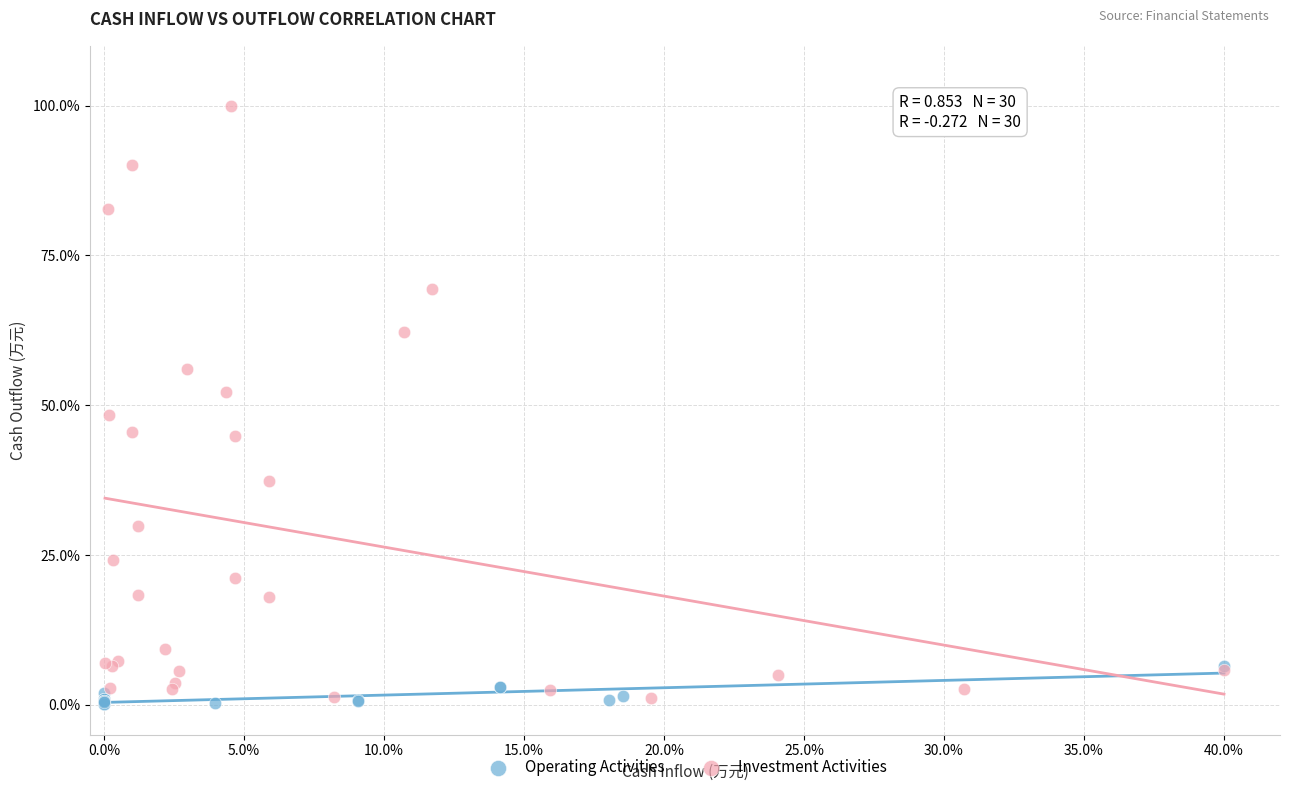

Which series contains the highest Y value?

Investment Activities